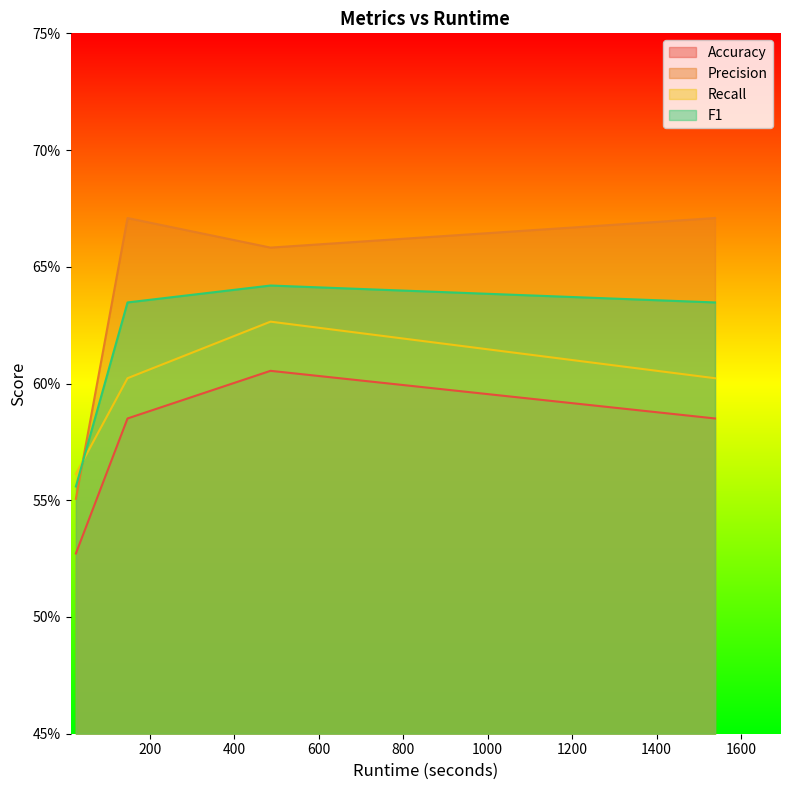

How many data points does each series have?

4